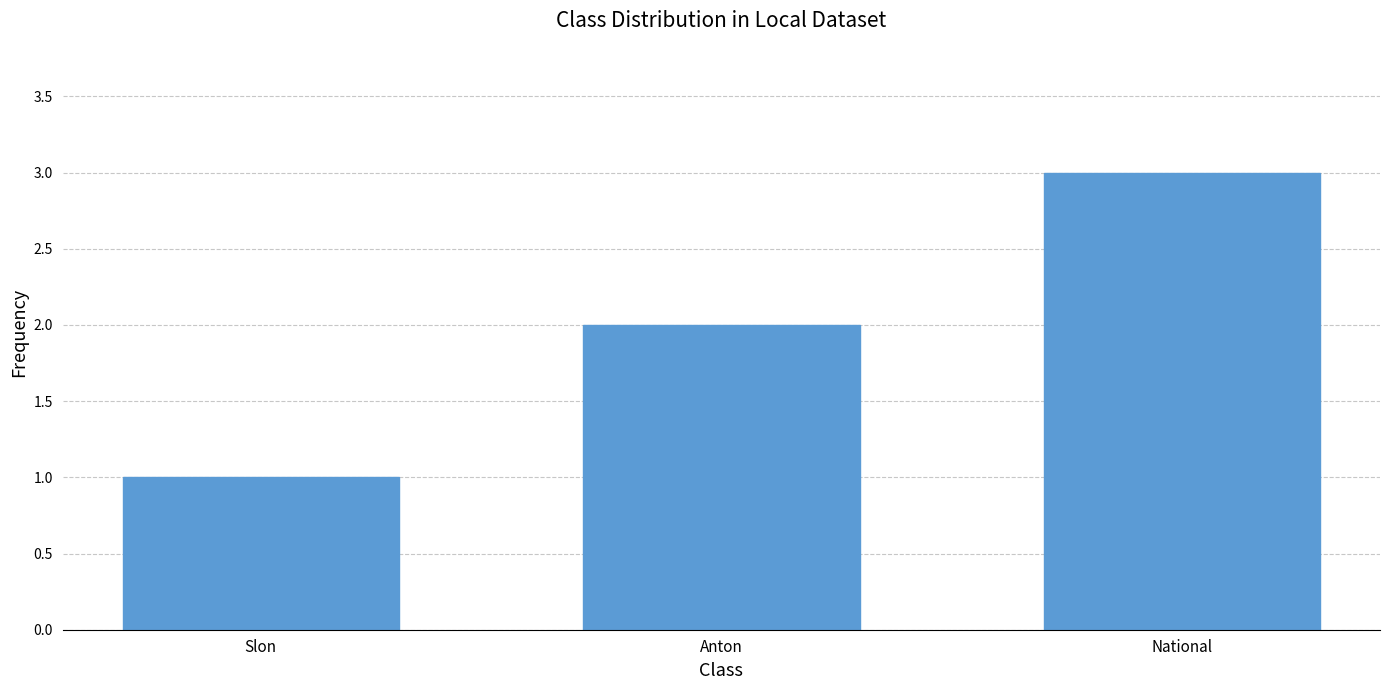

Between National and Slon, which is larger?

National